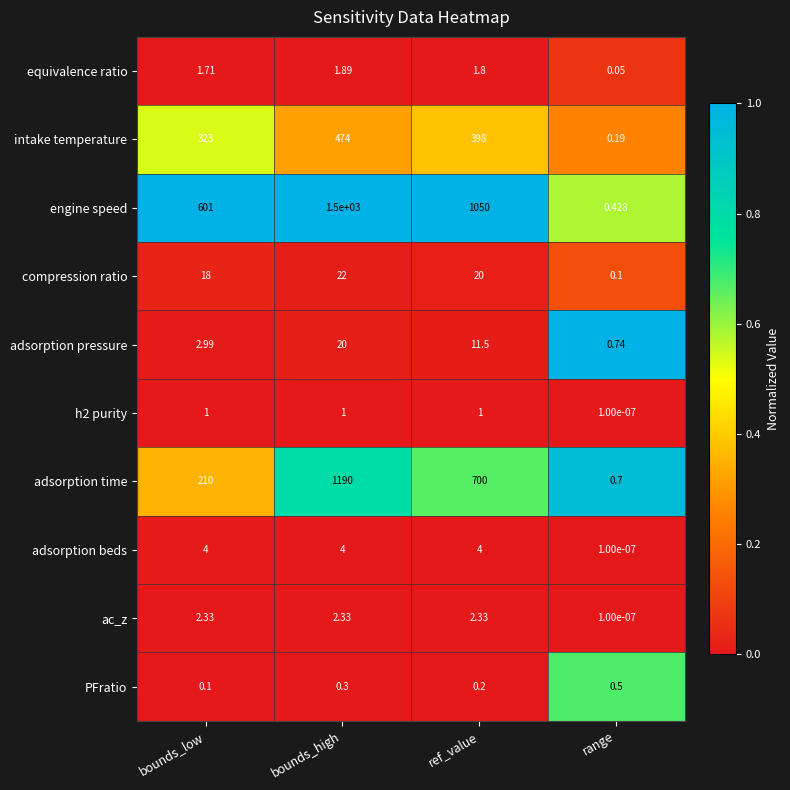

Is the value of ac_z at bounds_low greater than the value of h2 purity at ref_value?

Yes